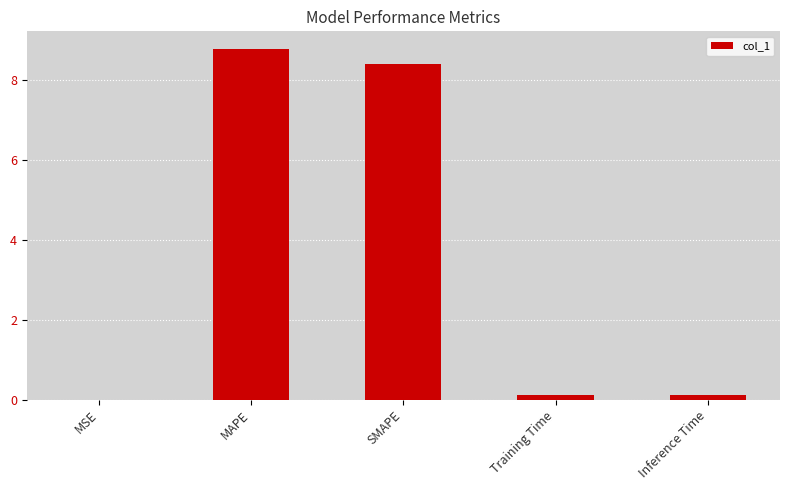

True or false: the data shows 8.8 at MAPE.

True